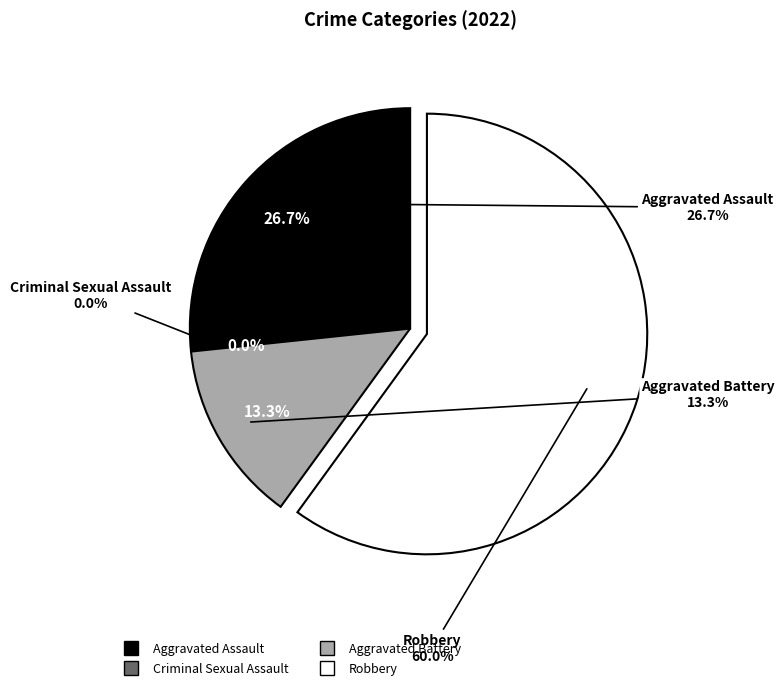

What is the change in value from Criminal Sexual Assault to Robbery?

+9